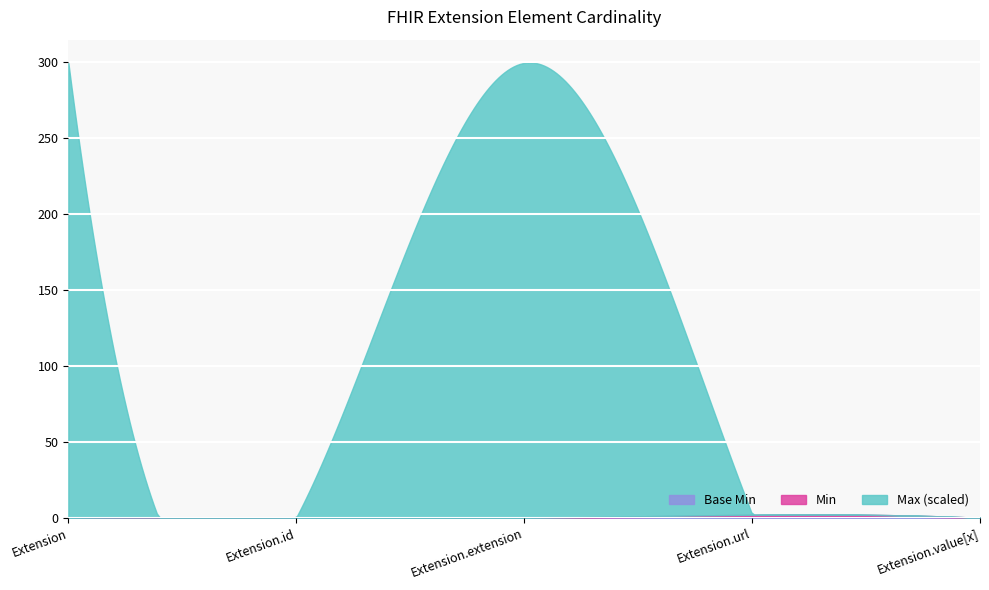

How many lines are shown in the chart?

3